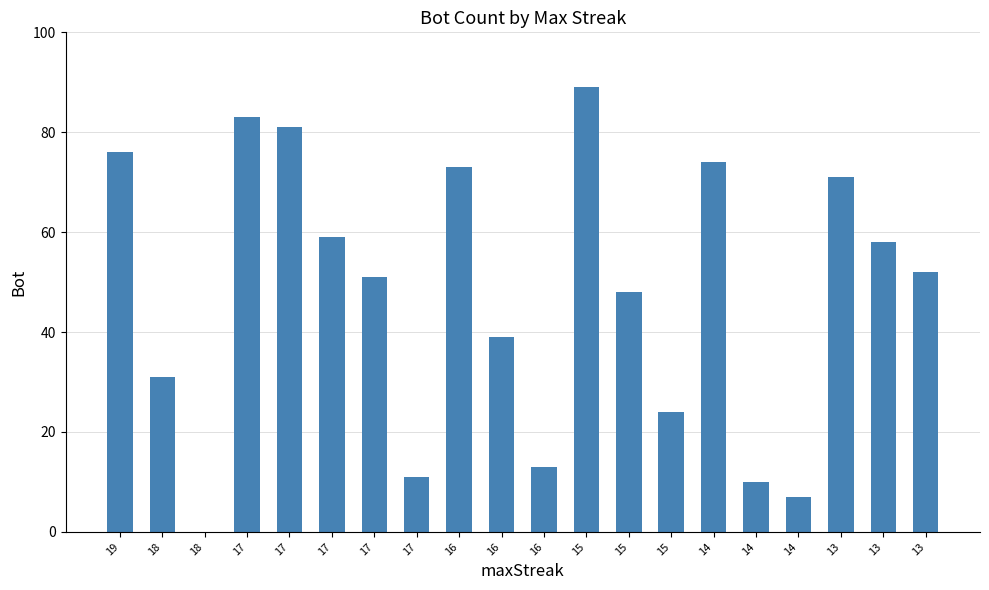

At which category does the chart reach its minimum across all series?

18